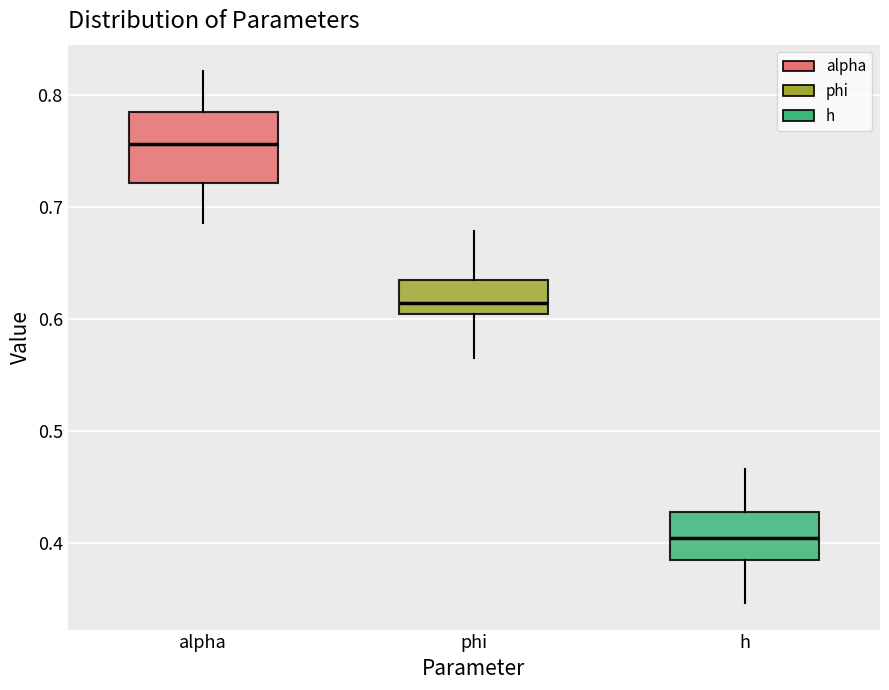

Where does the lower whisker of the box for phi end on the y-axis? The values are not printed on the chart, so give them approximately, as read against the axis.

0.57